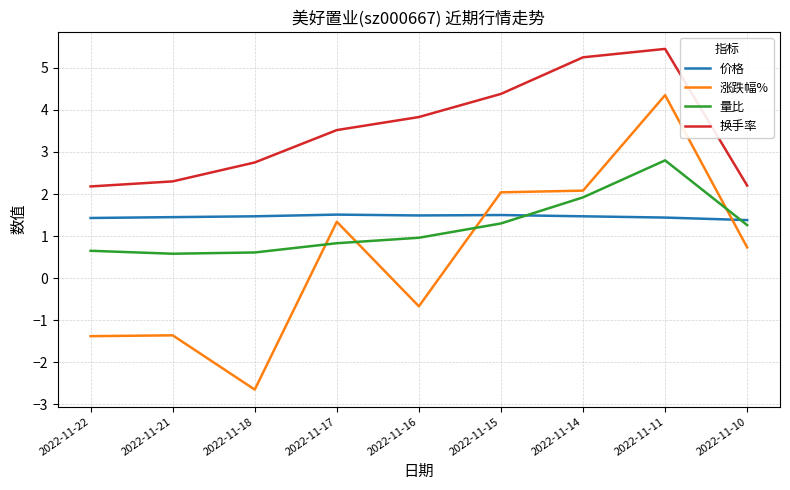

At which category is the sum across all series the highest?

2022-11-11